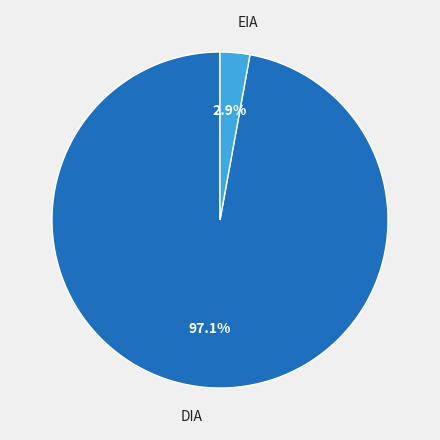

Is there a majority slice in this chart?

Yes